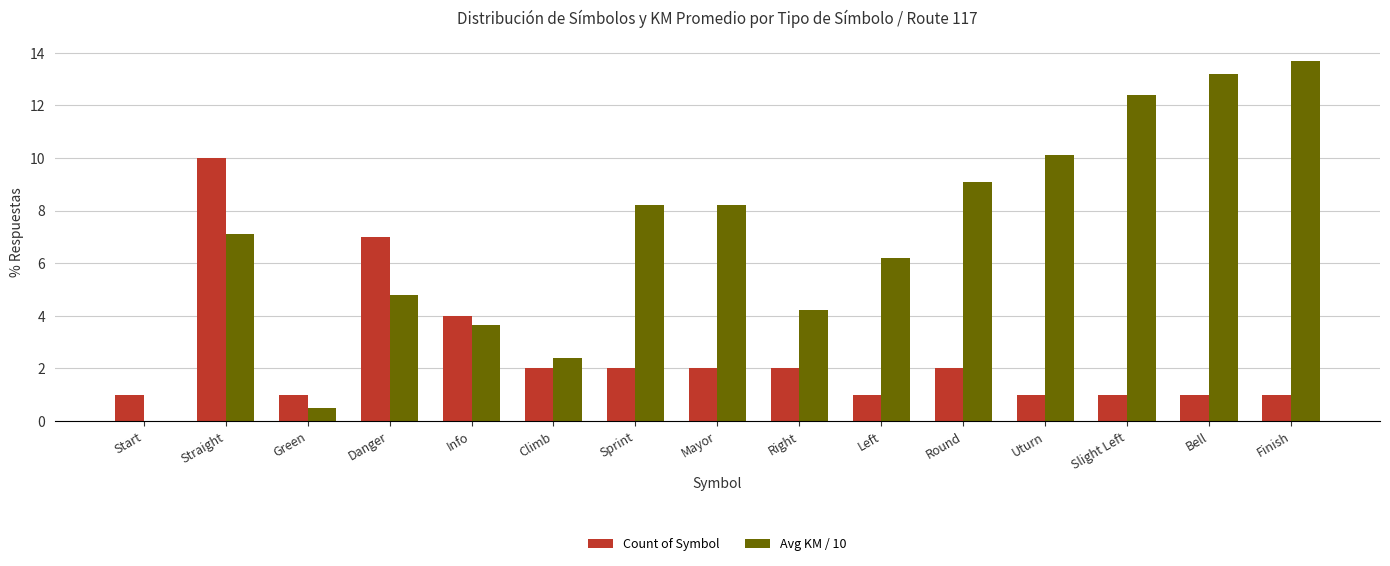

What is the highest value of the Count of Symbol series?

10.0